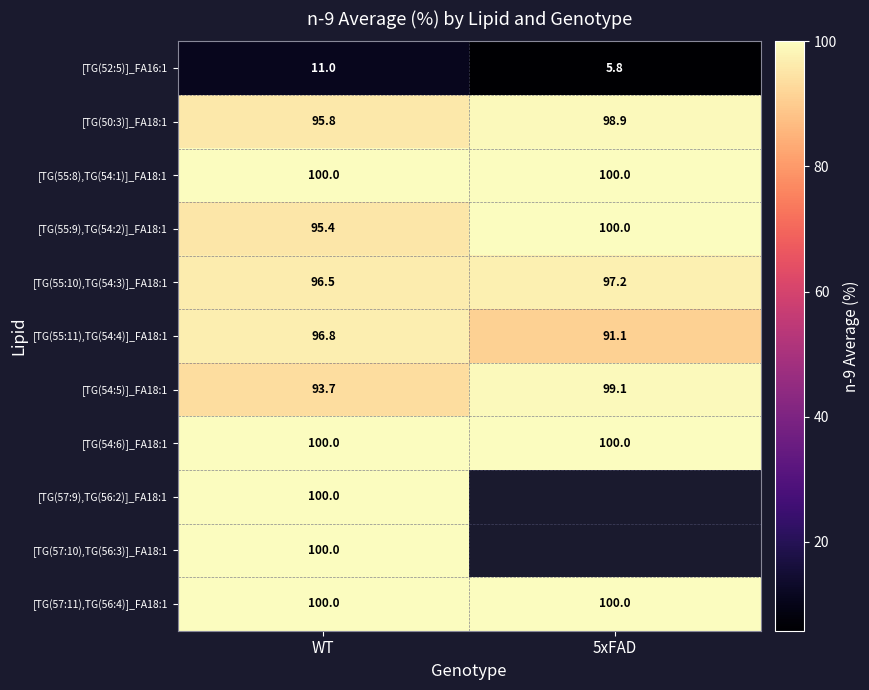

What is the sum of the [TG(55:11),TG(54:4)]_FA18:1 values at WT and 5xFAD?

187.9